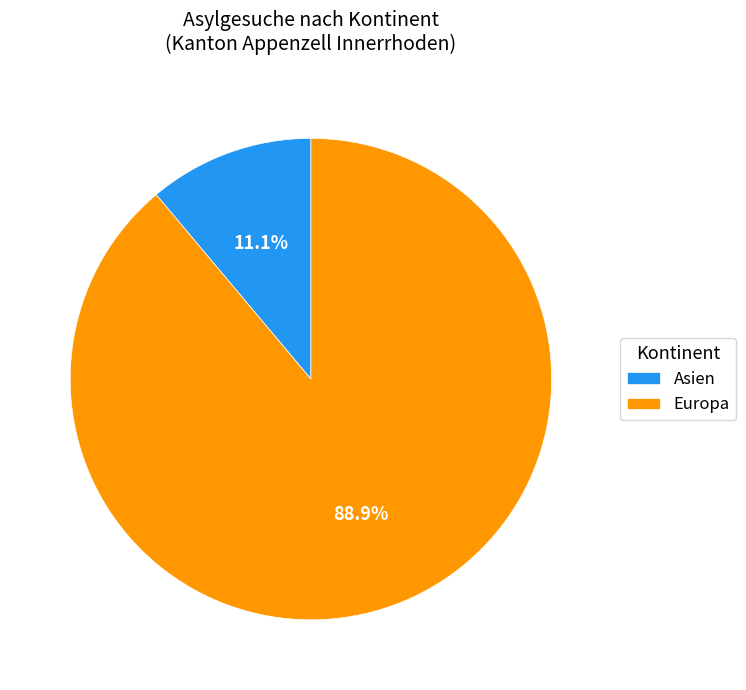

To the nearest percent, what is the difference between the largest and smallest slice percentages?

78%